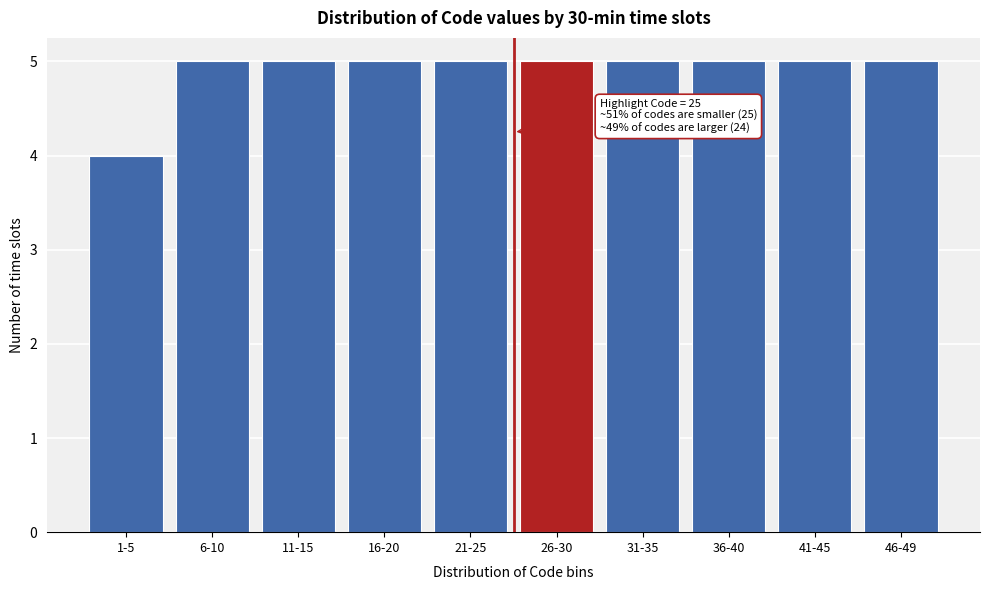

Reading left to right, extract all data points from this chart.

4	5	5	5	5	5	5	5	5	5